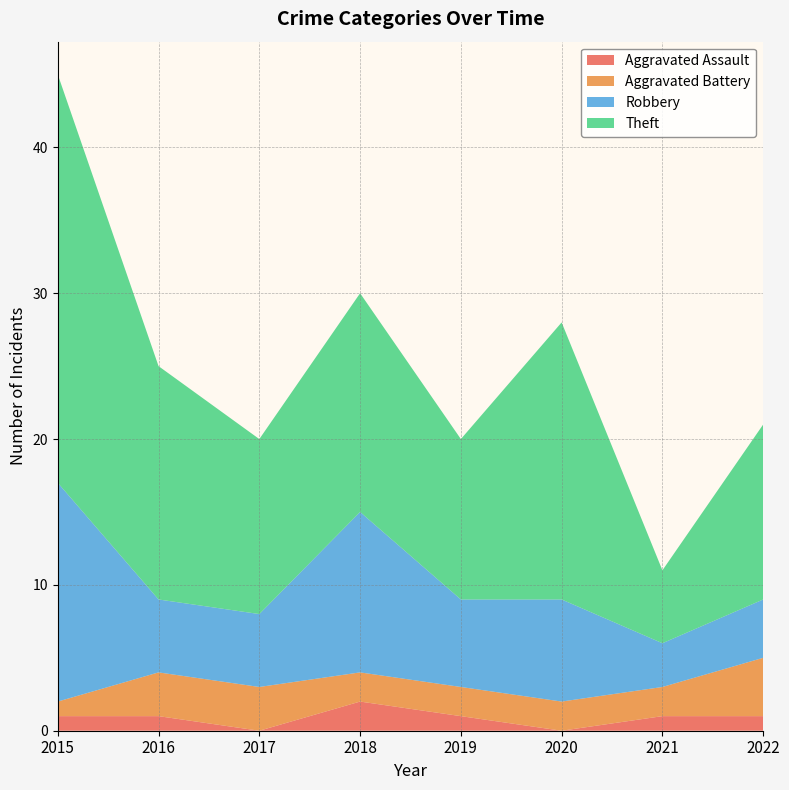

Reading left to right, what are all the values shown in this chart?

Aggravated Assault: 1	1	0	2	1	0	1	1
Aggravated Battery: 1	3	3	2	2	2	2	4
Robbery: 15	5	5	11	6	7	3	4
Theft: 28	16	12	15	11	19	5	12